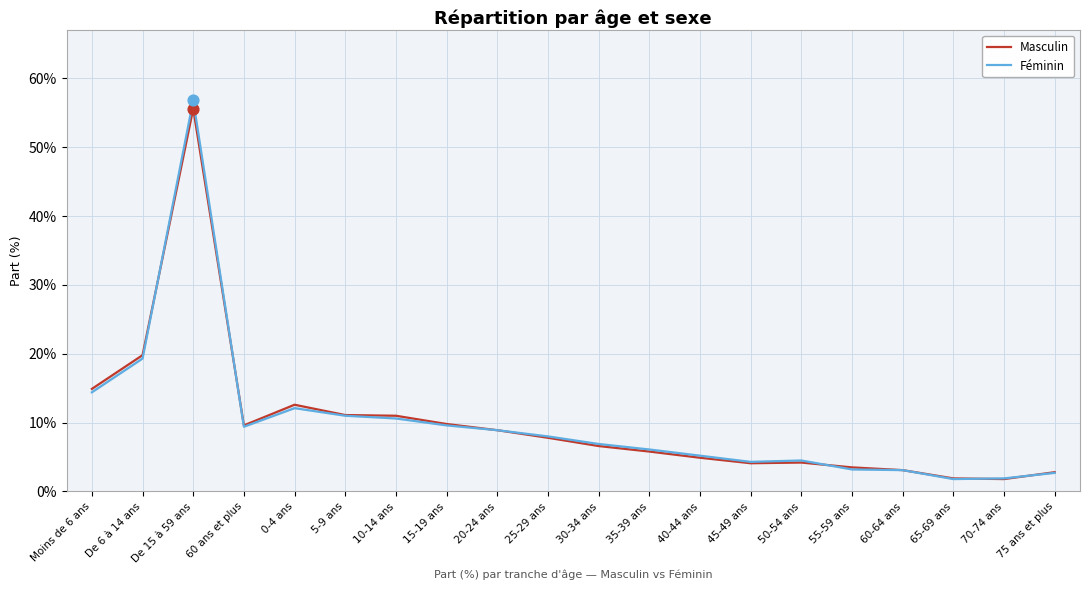

At which category is the sum across all series the highest?

De 15 à 59 ans